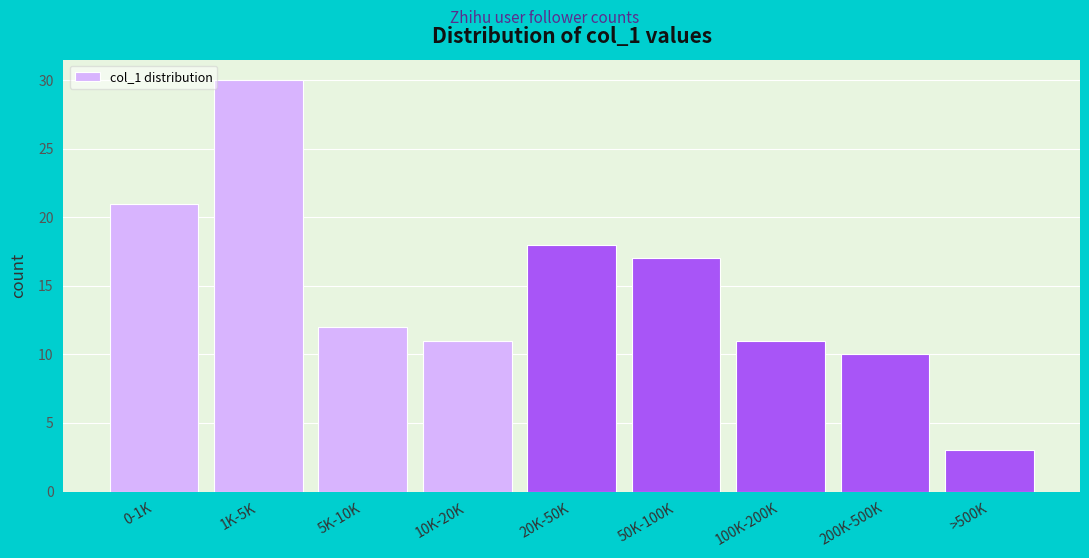

Reading left to right, extract all data points from this chart.

0-1K=21	1K-5K=30	5K-10K=12	10K-20K=11	20K-50K=18	50K-100K=17	100K-200K=11	200K-500K=10	>500K=3